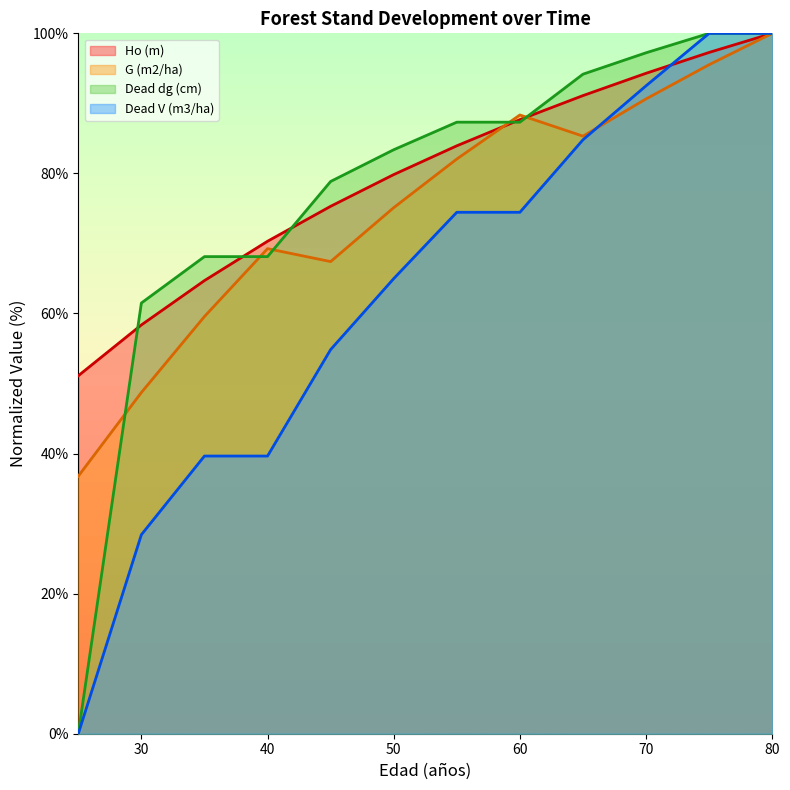

True or false: G (m2/ha) has a value of 85.3 at 65.

True